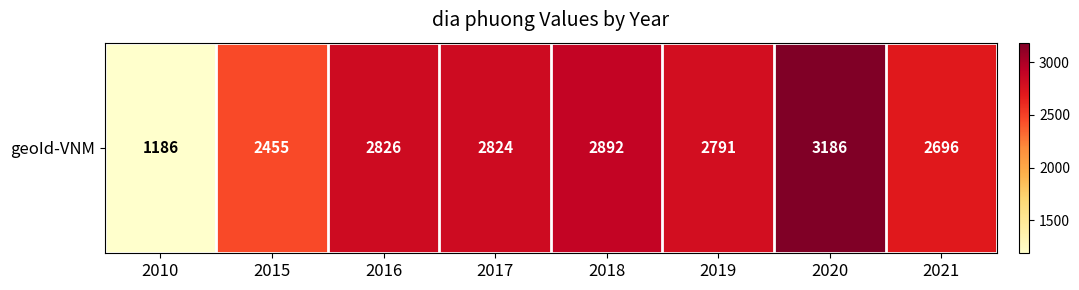

Where does the data first go above 2824?

2016